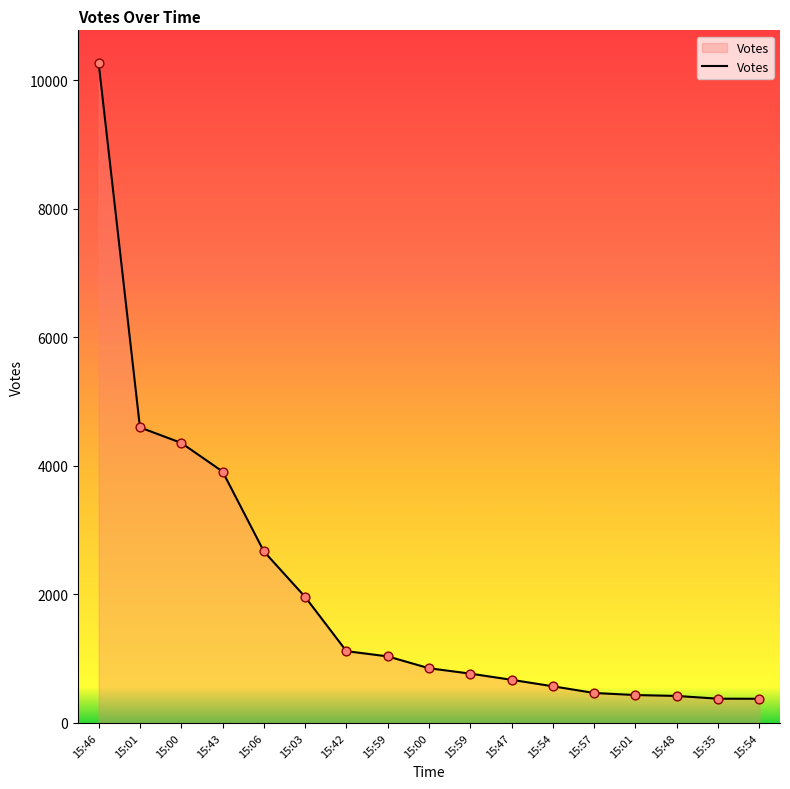

Does the chart have visible grid lines?

No